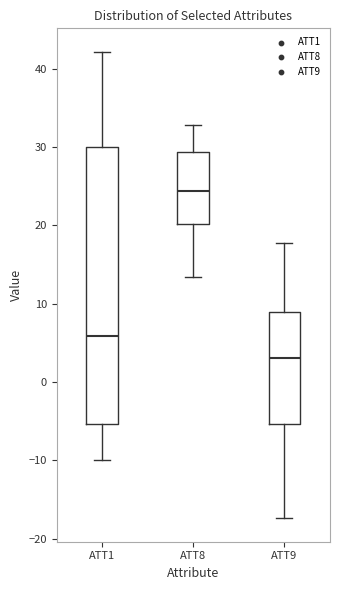

Comparing the boxes themselves (not the whiskers), which one is the tallest?

ATT1